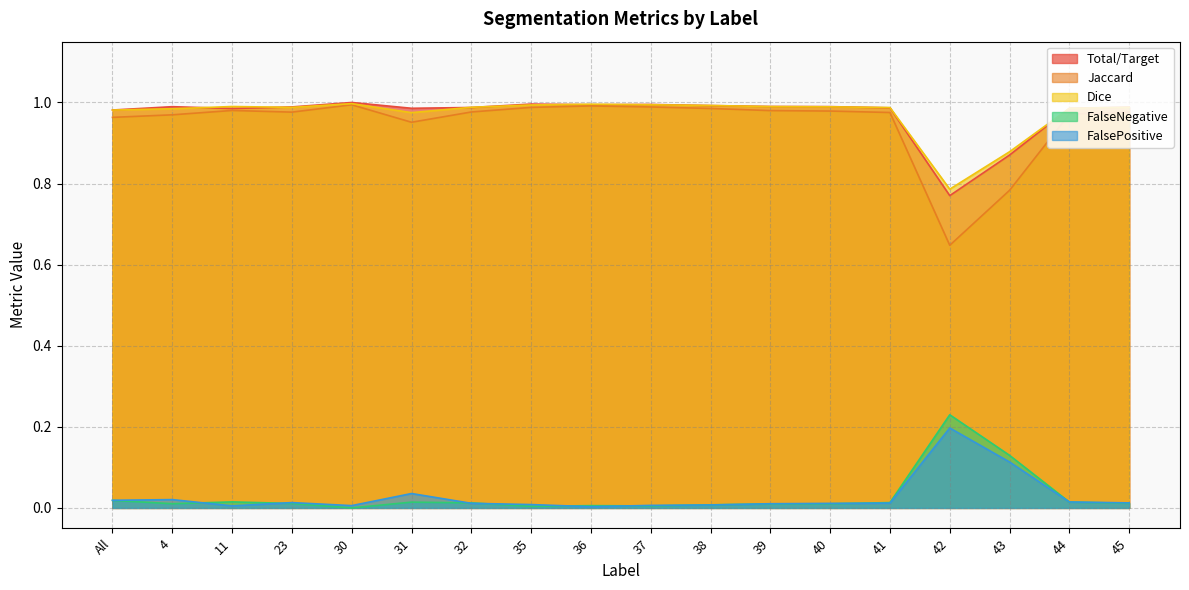

Does the chart have visible grid lines?

Yes